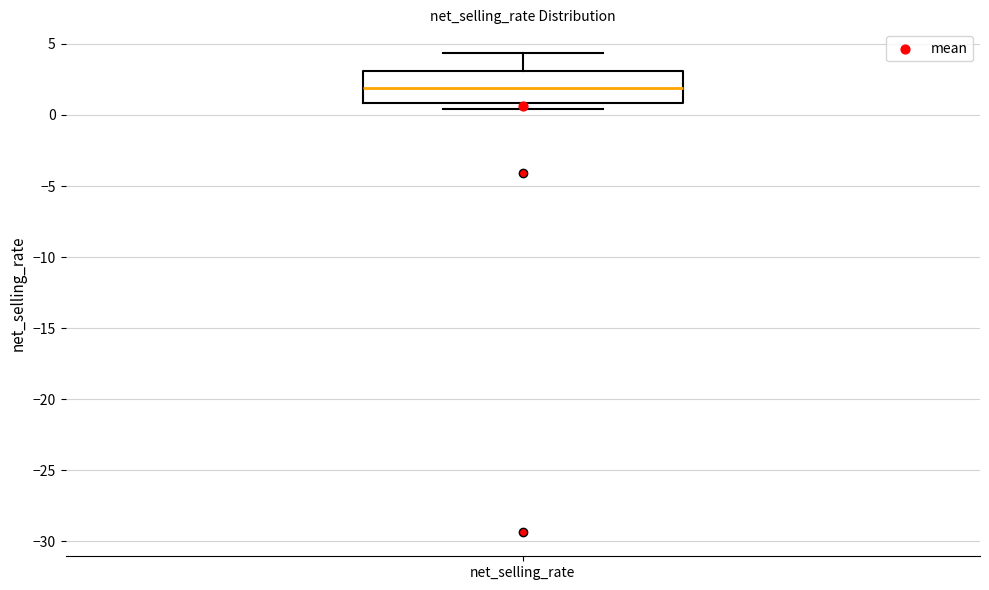

Where does the median line of the box for net_selling_rate sit on the y-axis? The values are not printed on the chart, so give them approximately, as read against the axis.

2.0